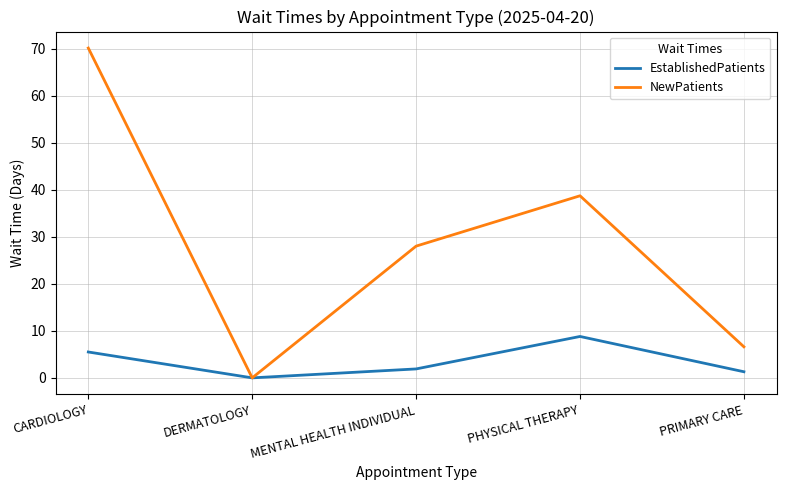

True or false: NewPatients has a value of 23.1 at DERMATOLOGY.

False